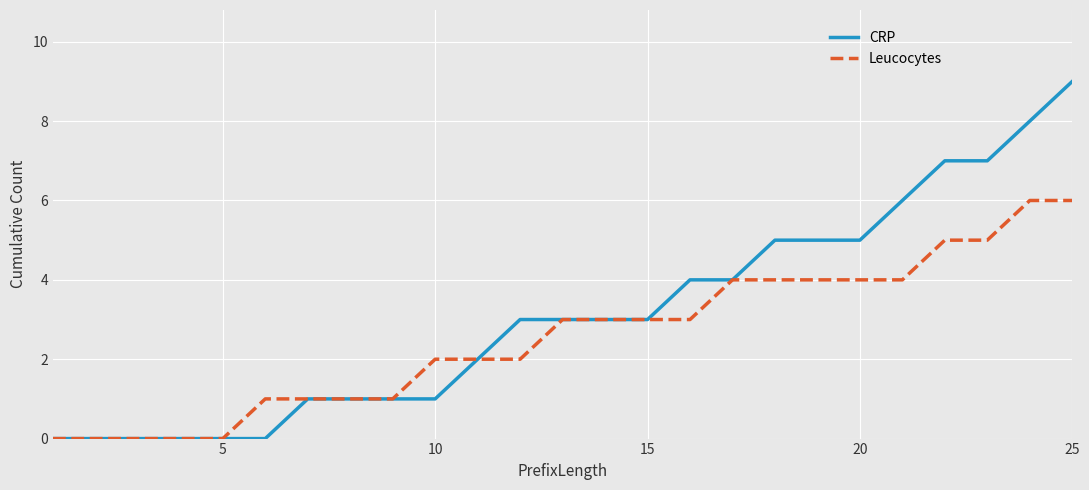

What is the highest value of the CRP series?

9